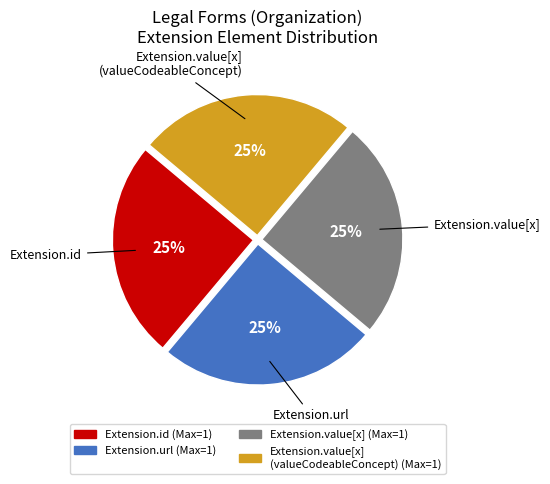

Is there a majority slice in this chart?

No